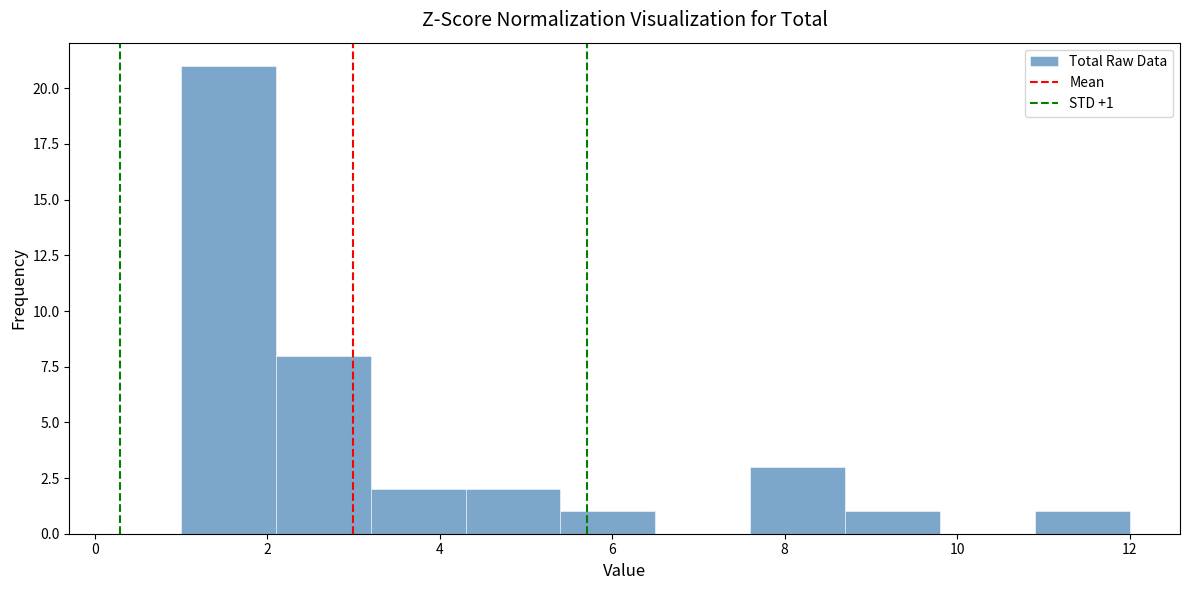

Which range on the x-axis has the tallest bar?

1.0 to 2.1